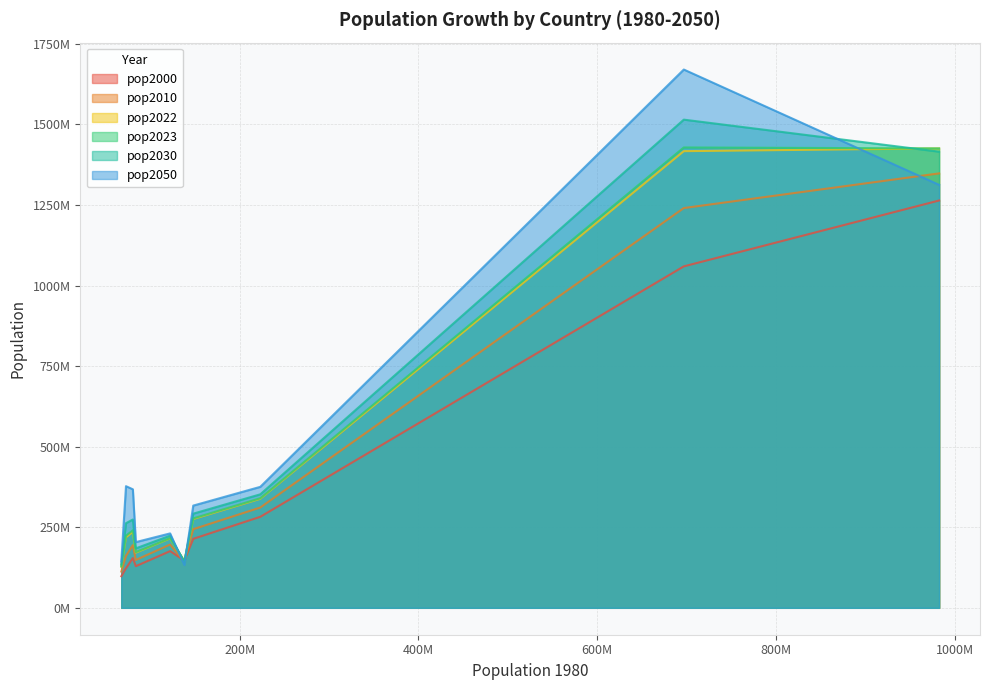

Reading left to right, list all the values displayed in this chart.

pop2000: India=1059633675	China=1264099069	United States=282398554	Indonesia=214072421	Pakistan=154369924	Nigeria=122851984	Brazil=175873720	Bangladesh=129193327	Russia=146844839	Mexico=97873442
pop2010: India=1240613620	China=1348191368	United States=311182845	Indonesia=244016173	Pakistan=194454498	Nigeria=160952853	Brazil=196353492	Bangladesh=148391139	Russia=143242599	Mexico=112532401
pop2022: India=1417173173	China=1425887337	United States=338289857	Indonesia=275501339	Pakistan=235824862	Nigeria=218541212	Brazil=215313498	Bangladesh=171186372	Russia=144713314	Mexico=127504125
pop2023: India=1428627663	China=1425671352	United States=339996563	Indonesia=277534122	Pakistan=240485658	Nigeria=223804632	Brazil=216422446	Bangladesh=172954319	Russia=144444359	Mexico=128455567
pop2030: India=1514994080	China=1415605906	United States=352162301	Indonesia=292150100	Pakistan=274029836	Nigeria=262580426	Brazil=223908968	Bangladesh=184424144	Russia=141432741	Mexico=134534107
pop2050: India=1670490596	China=1312636325	United States=375391963	Indonesia=317225213	Pakistan=367808468	Nigeria=377459883	Brazil=230885725	Bangladesh=203904900	Russia=133133035	Mexico=143772364